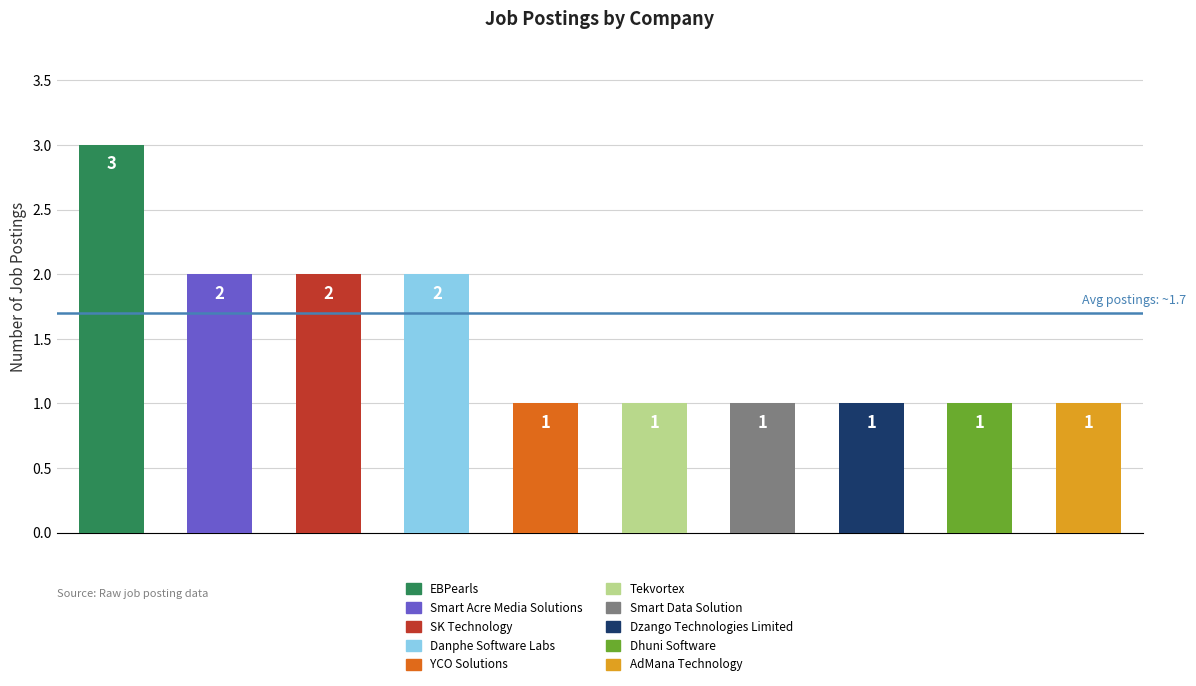

What is the maximum value shown in the chart?

3